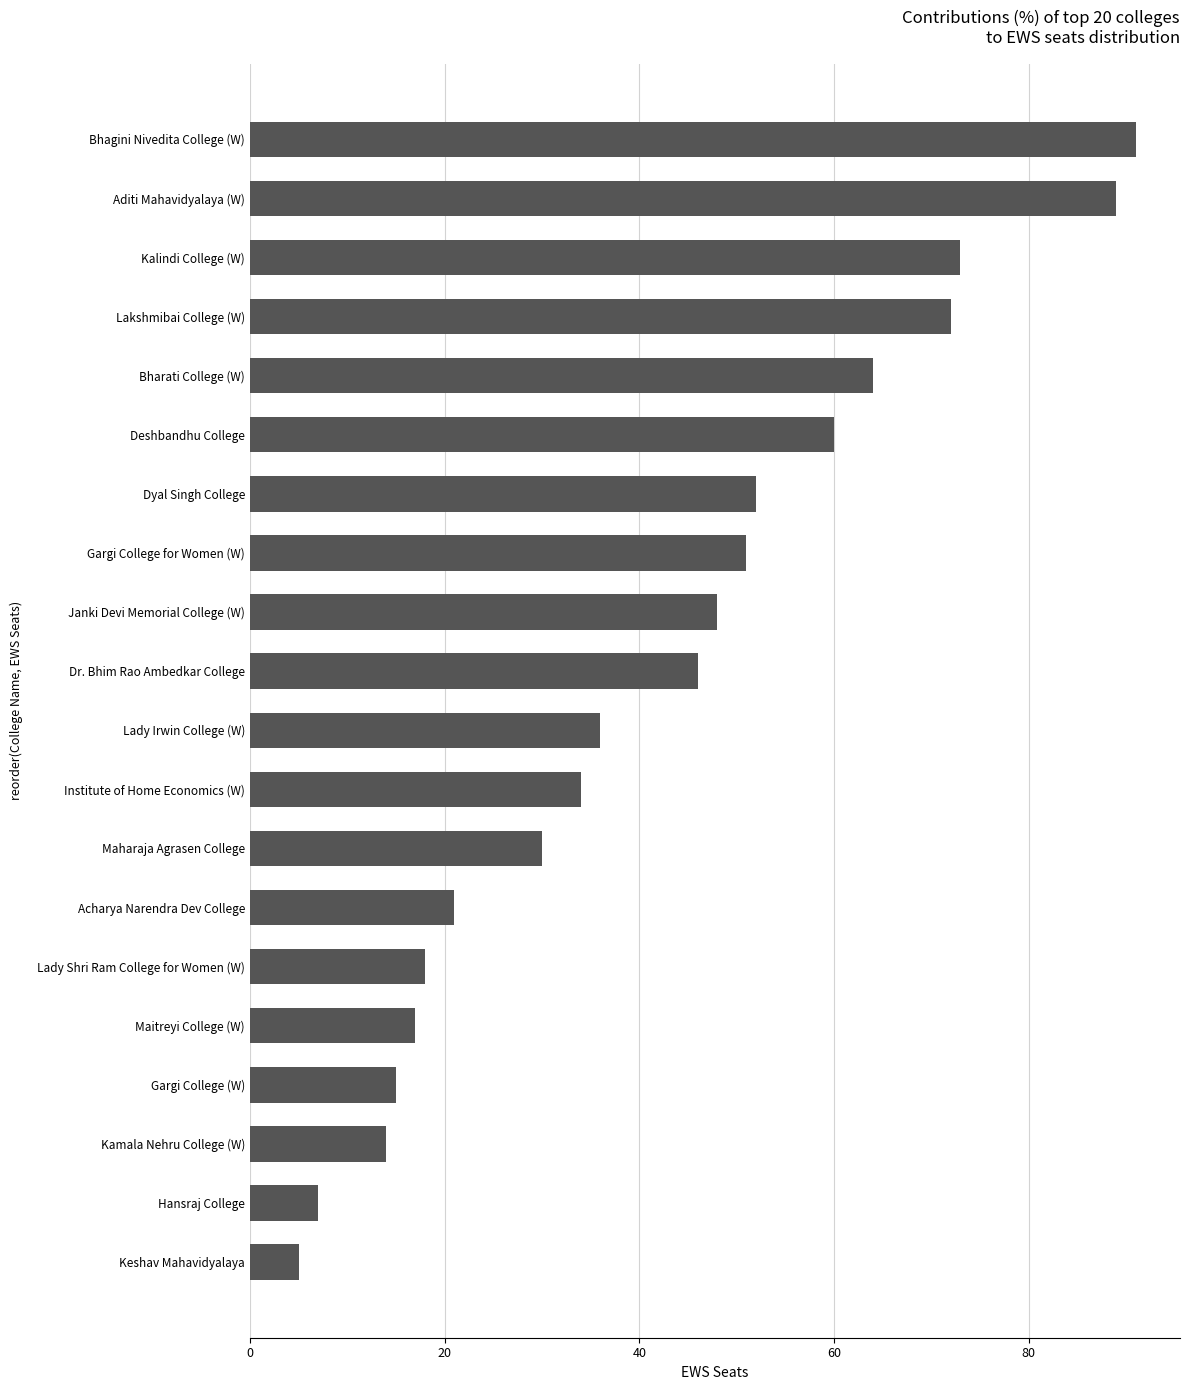

What is the smallest value displayed?

5